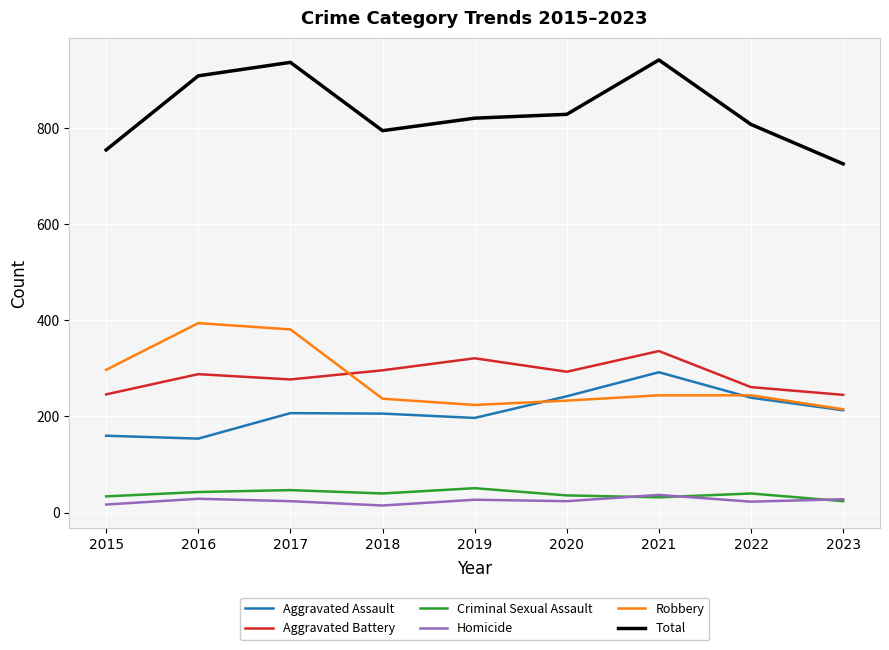

What is the spread (max minus min) of values at 2021?

909